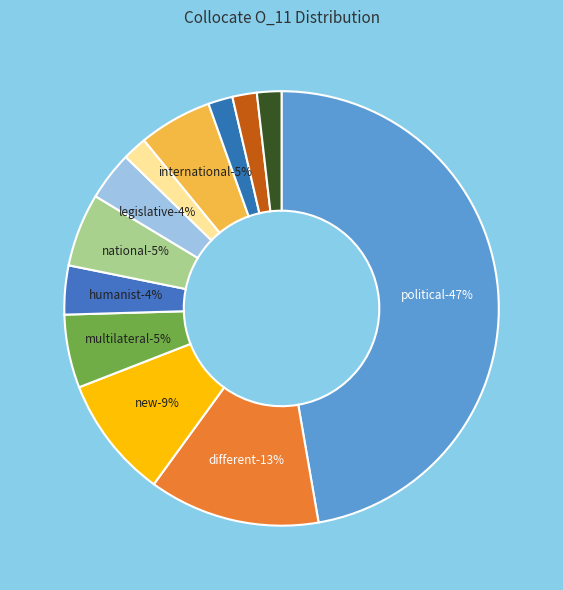

Is it true that programmatic is 2% of the pie?

True